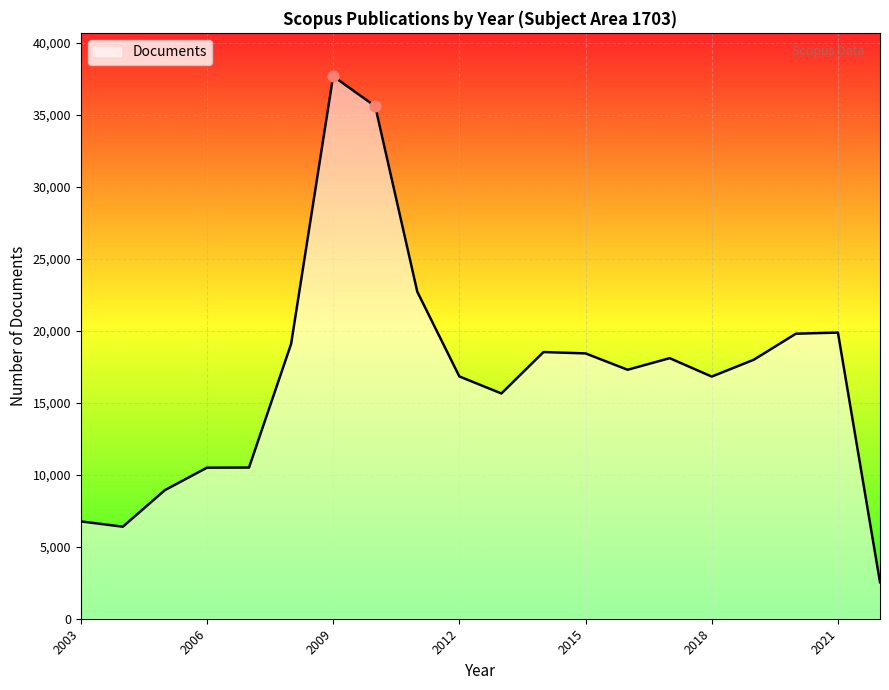

What is the maximum value shown in the chart?

37684